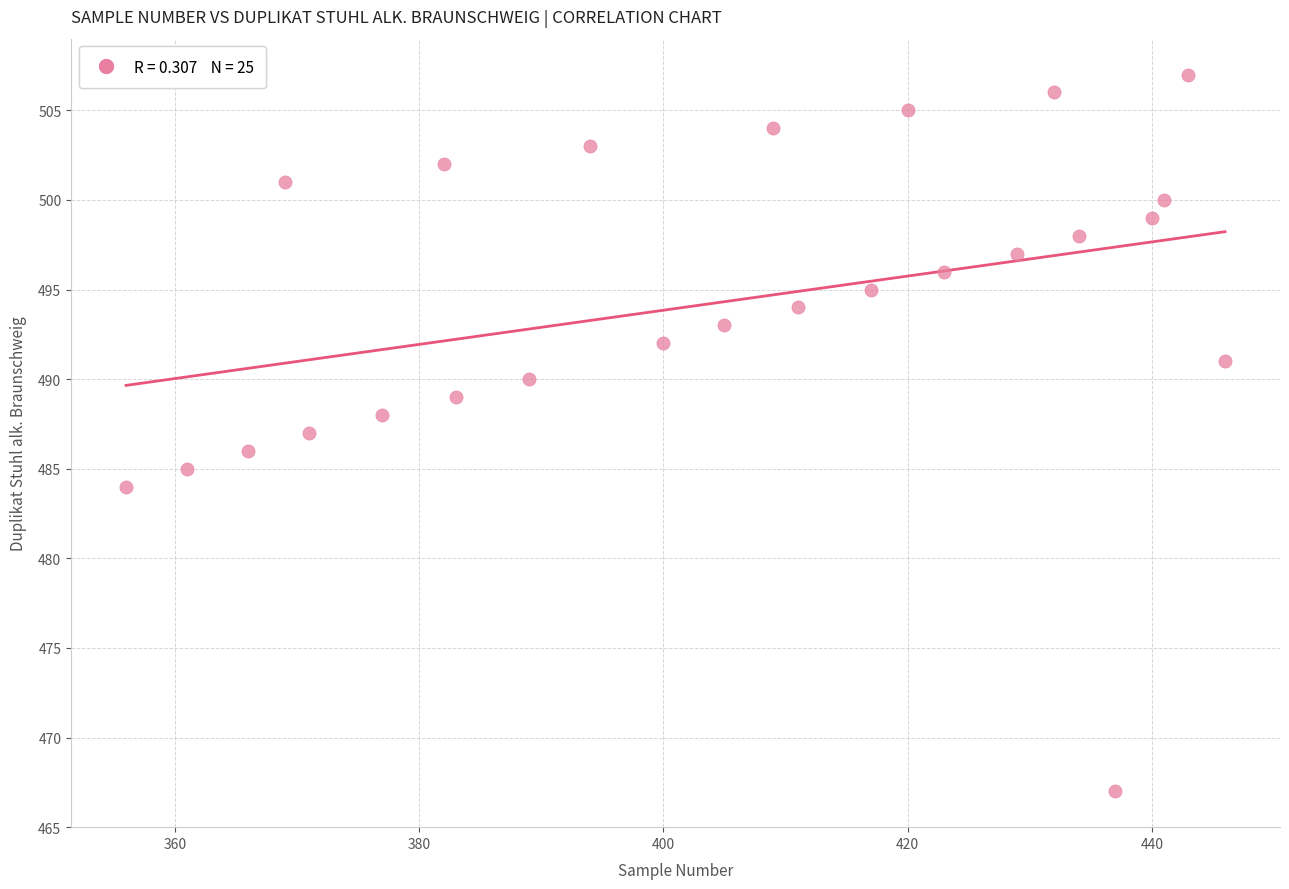

What is the range of X values (max minus min)?

90